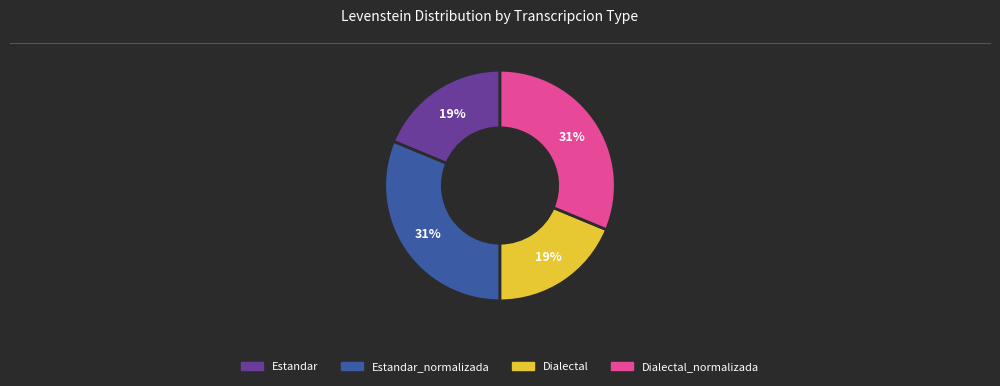

How many segments does this pie chart have?

4